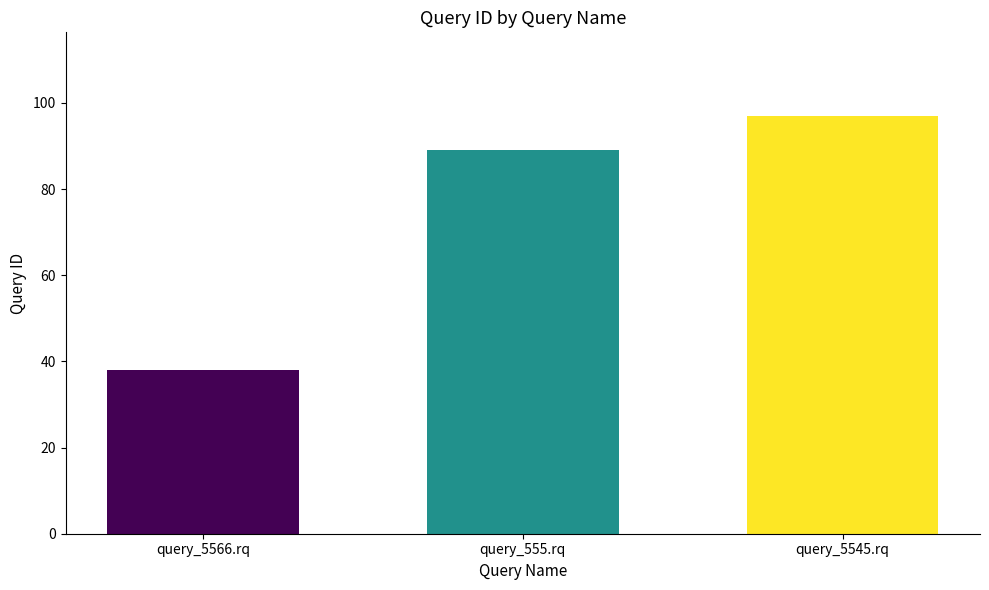

Rank the categories by value from highest to lowest.

query_5545.rq, query_555.rq, query_5566.rq